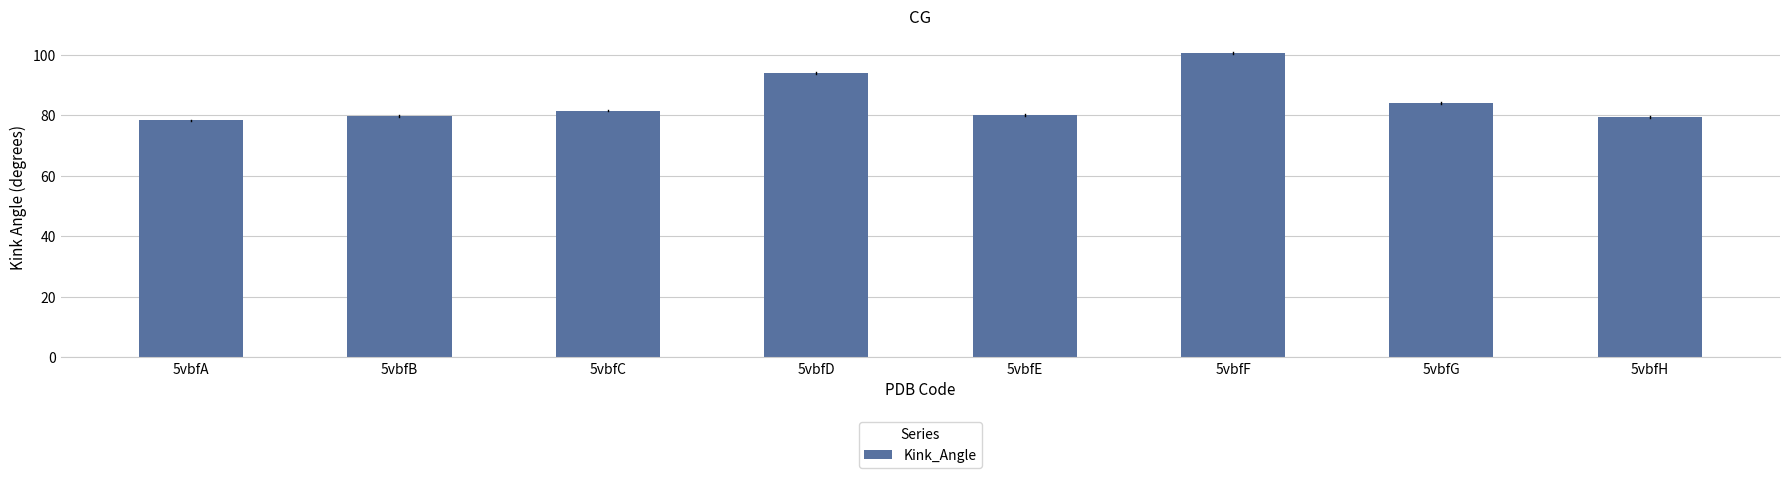

What is the approximate value at 5vbfC?

81.5